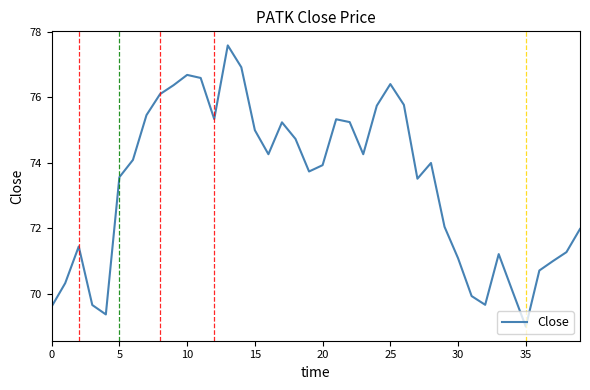

What is the greatest value displayed?

77.6